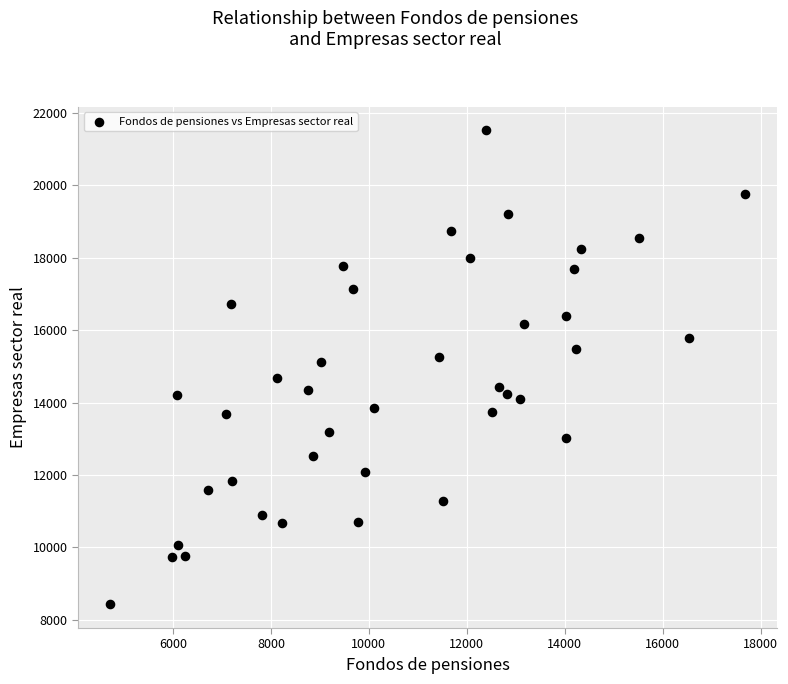

What is the range of Y values (max minus min)?

13090